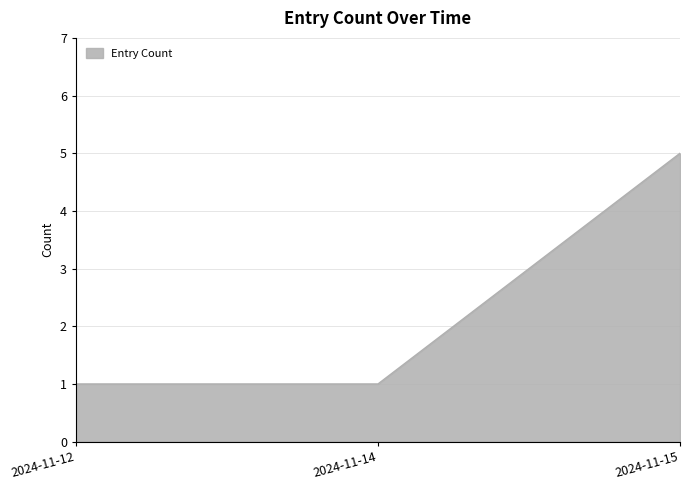

Reading left to right, what are all the values shown in this chart?

2024-11-12=1	2024-11-14=1	2024-11-15=5